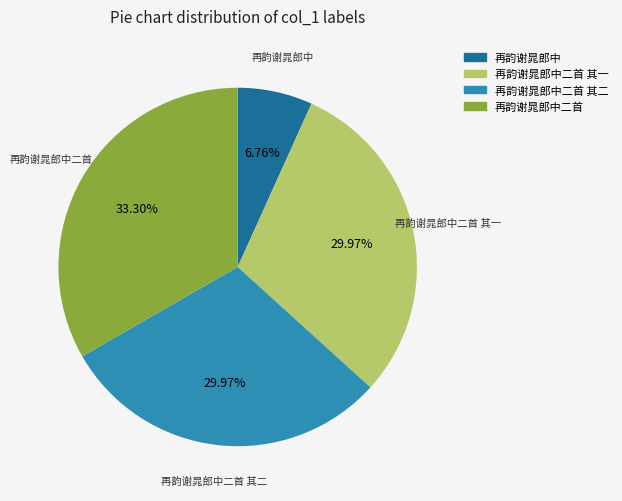

Is there any slice that represents more than half of the pie?

No